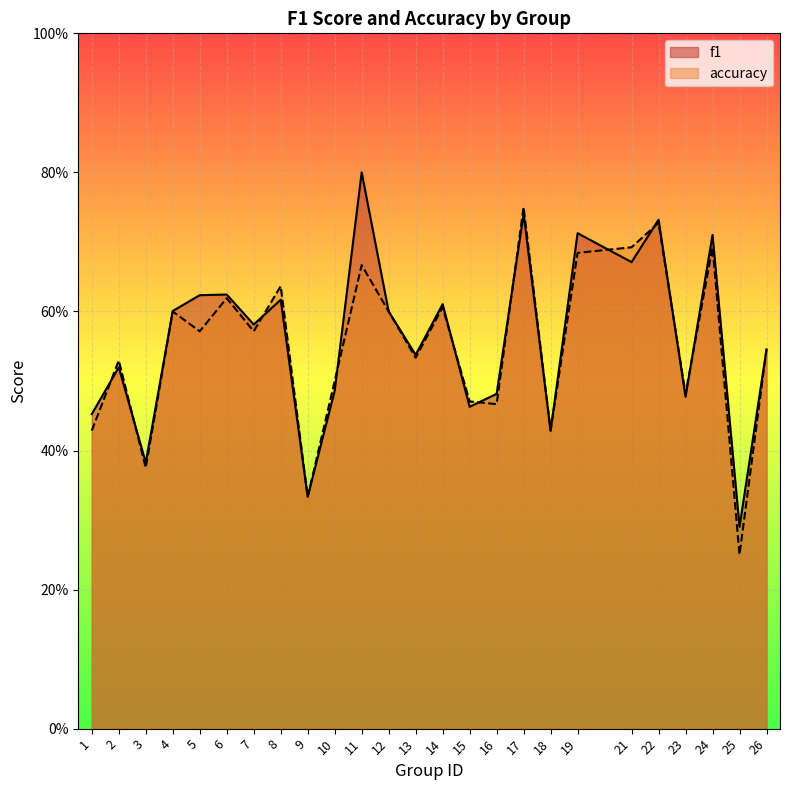

What is the total value across all series at 16?

0.9